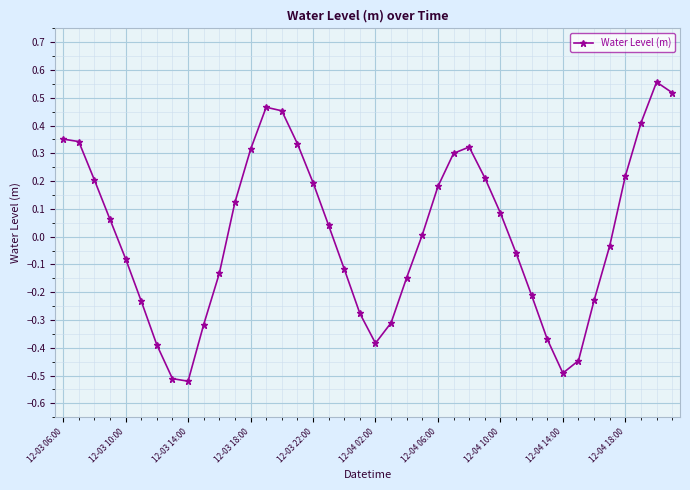

What is the difference between the second highest and minimum values?

1.0